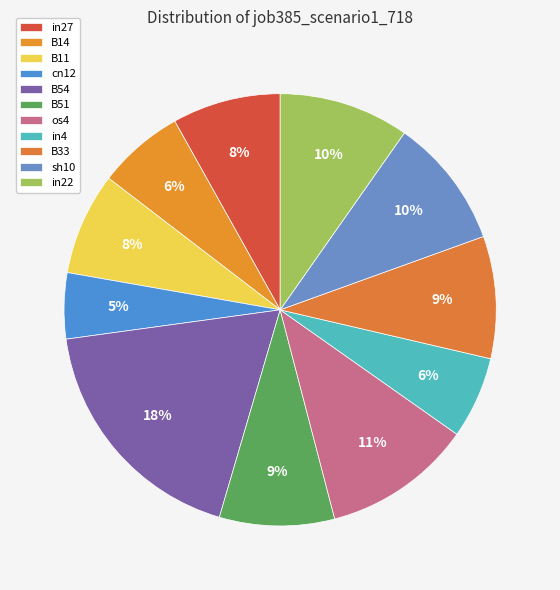

To the nearest percent, what percentage of the pie is cn12?

5%